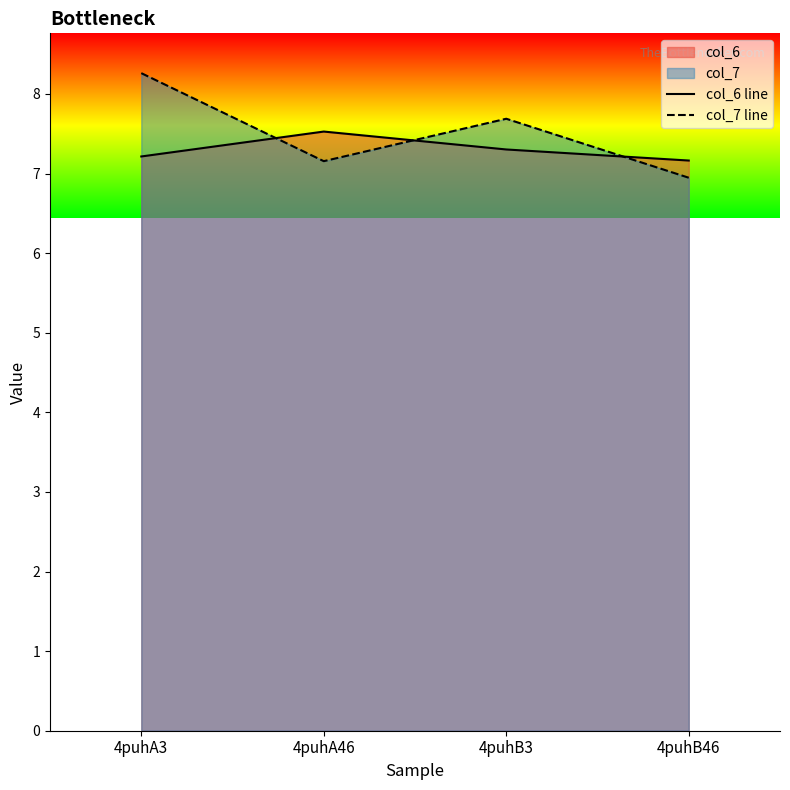

How many intersections are there between col_6 line and col_7 line?

3